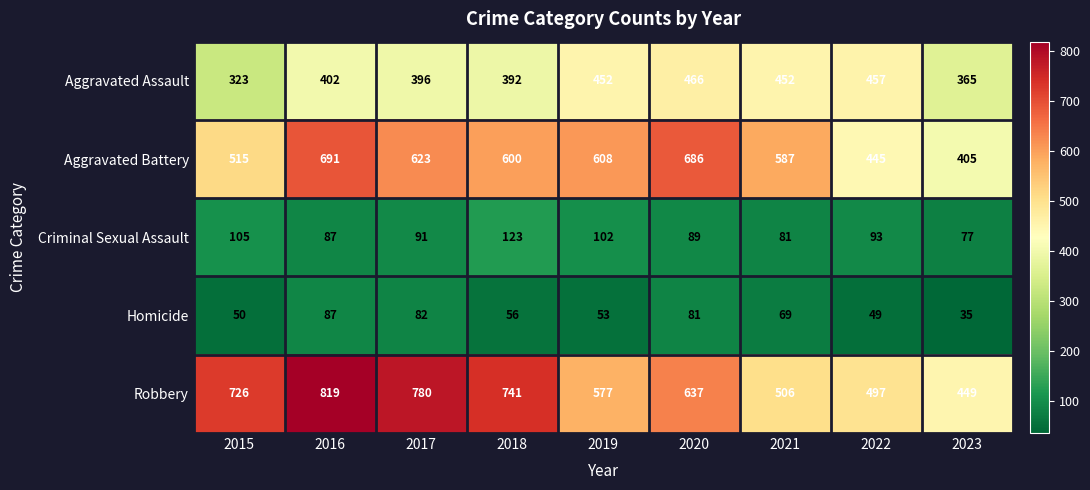

How many series are shown in this chart?

5